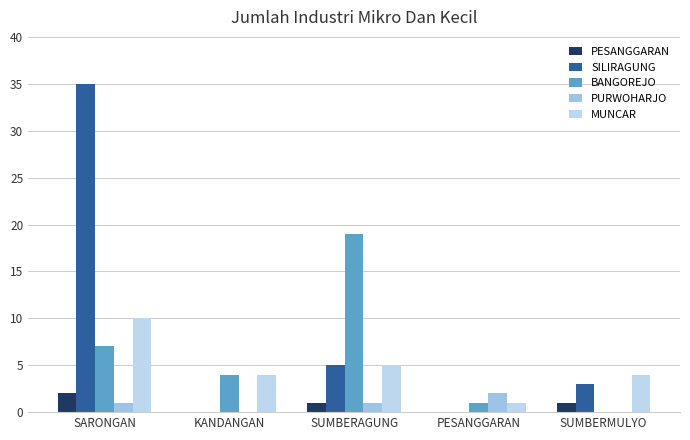

How many distinct data groups are displayed?

5